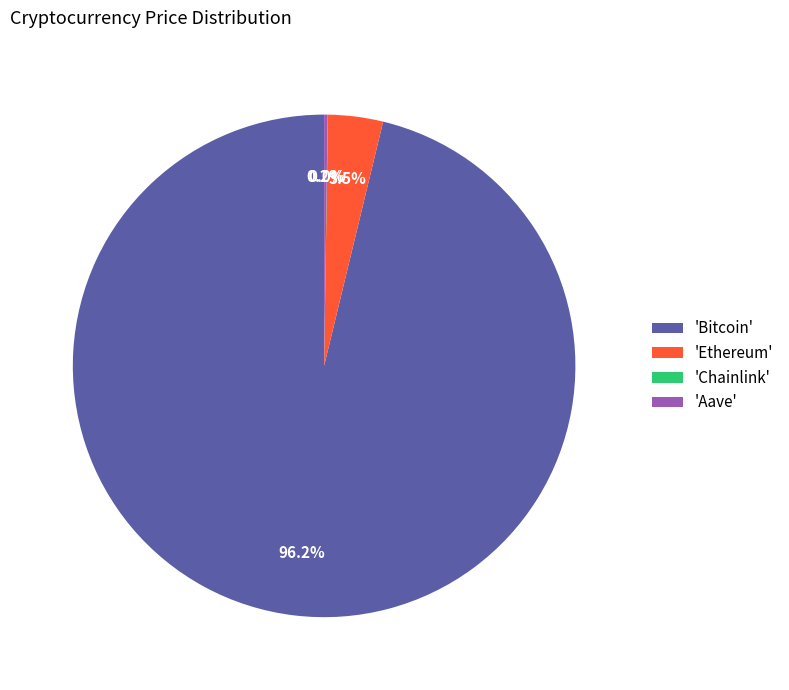

What is the largest slice in the pie chart?

'Bitcoin'